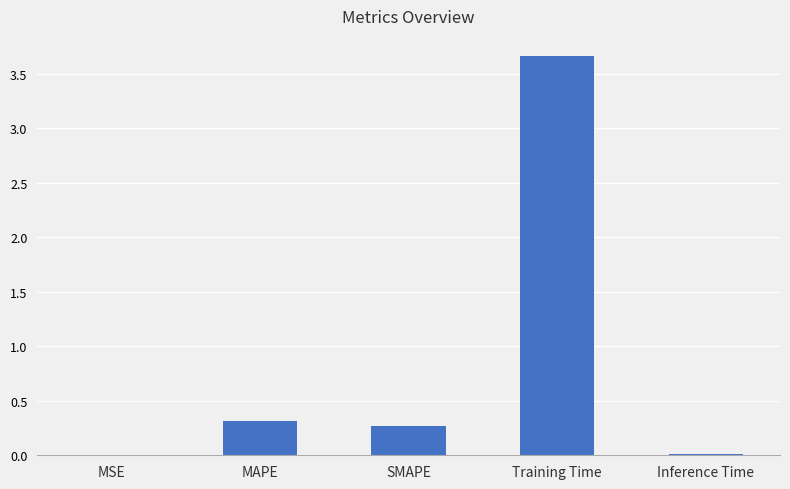

Which has a higher value, MAPE or Inference Time?

MAPE